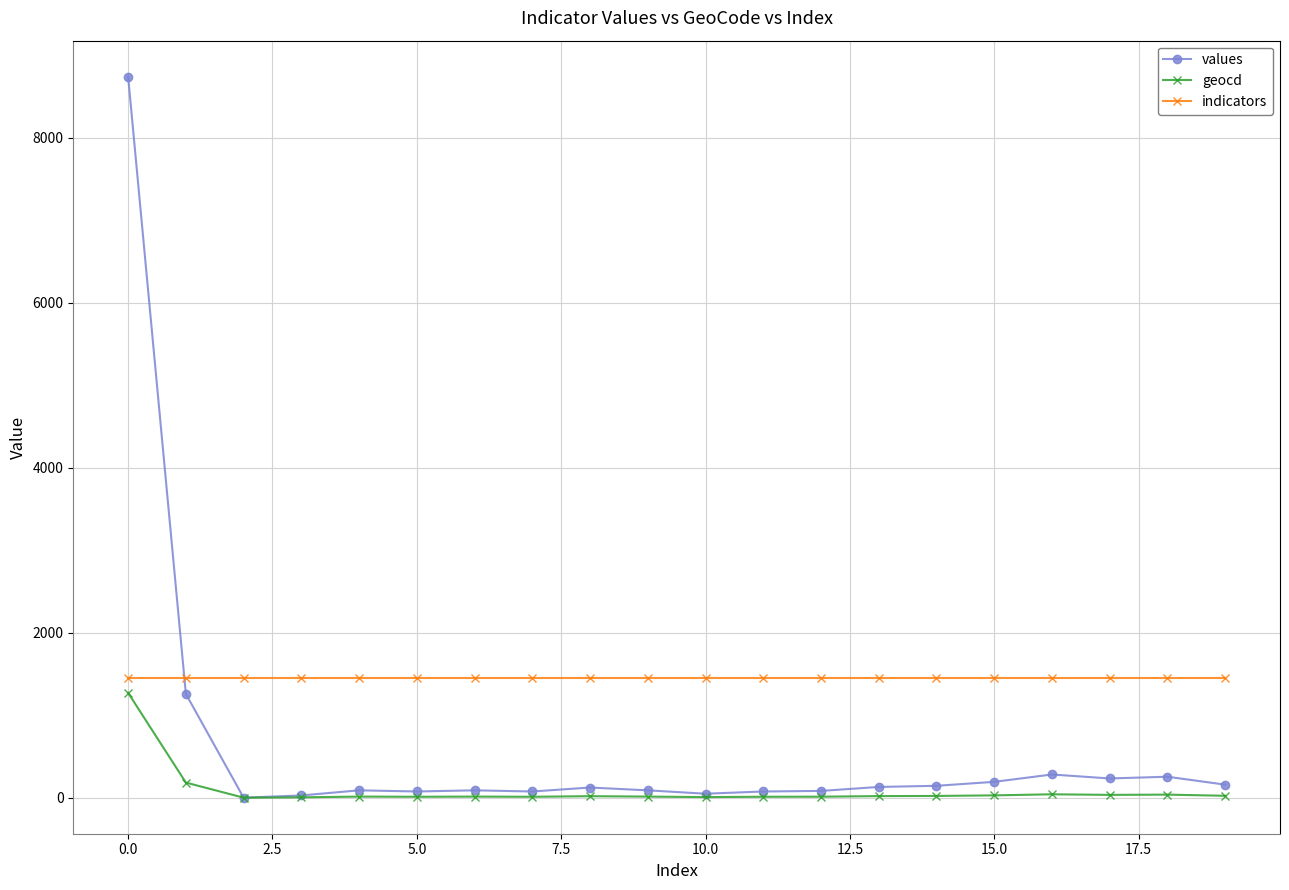

What is the highest value of the values series?

8741